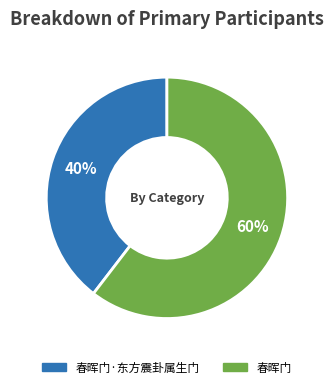

To the nearest percent, what is the average slice percentage?

50%